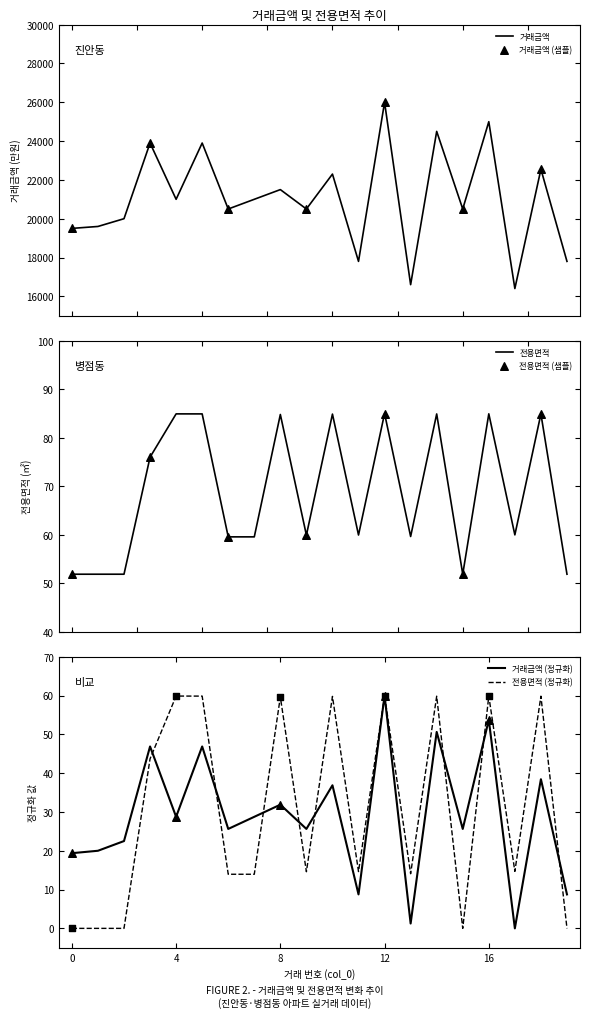

Which series has the widest spread of Y values?

거래금액